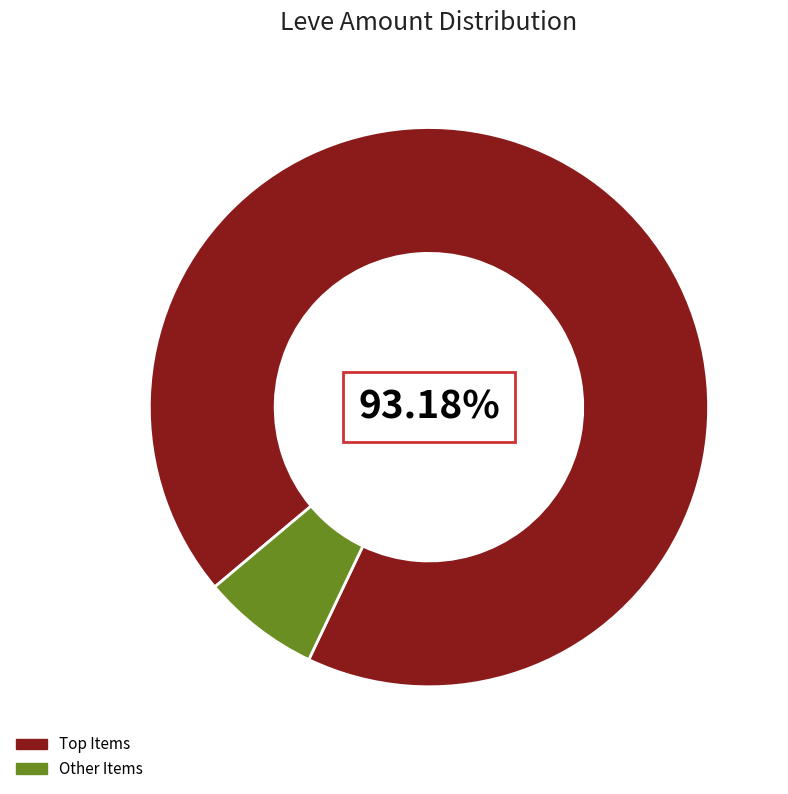

Rank the categories by value from highest to lowest.

Top Items, Other Items